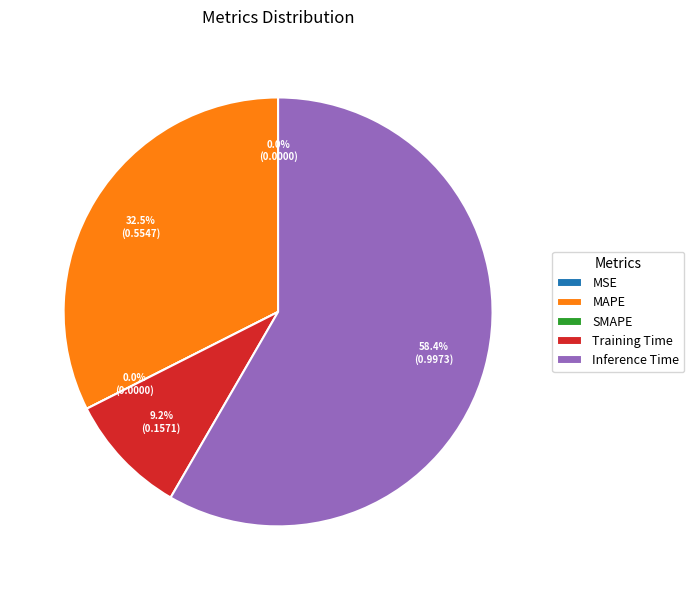

The SMAPE slice represents 0% of the pie. True or false?

True